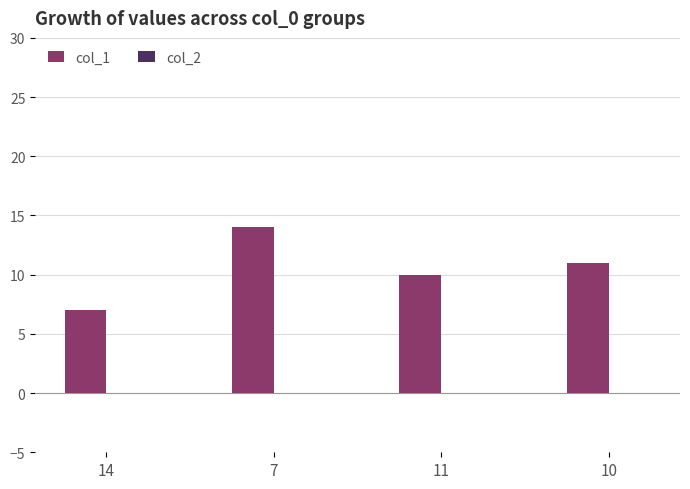

Which category has the lowest value across all series?

14